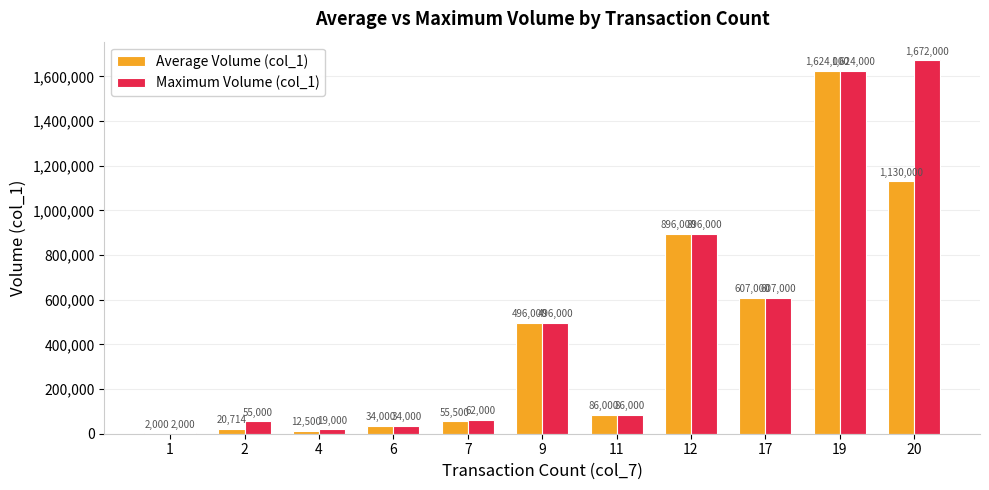

At which label does Average Volume (col_1) reach its peak?

19